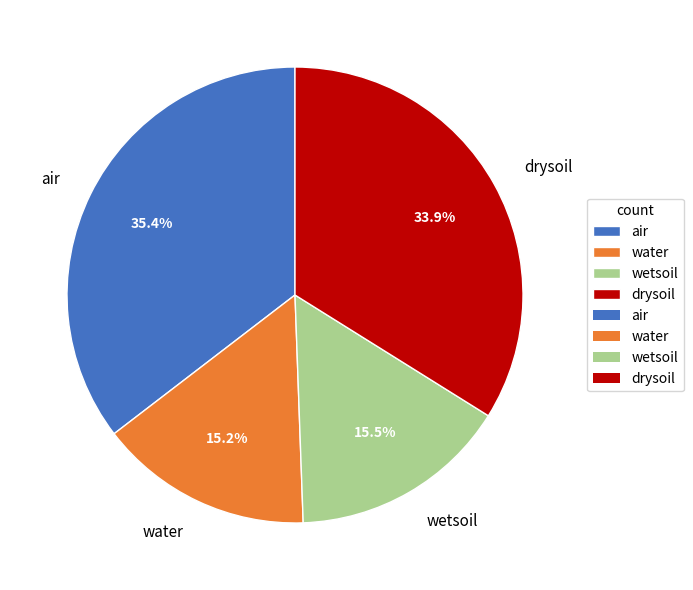

Do water and wetsoil together represent more than half of the pie?

No